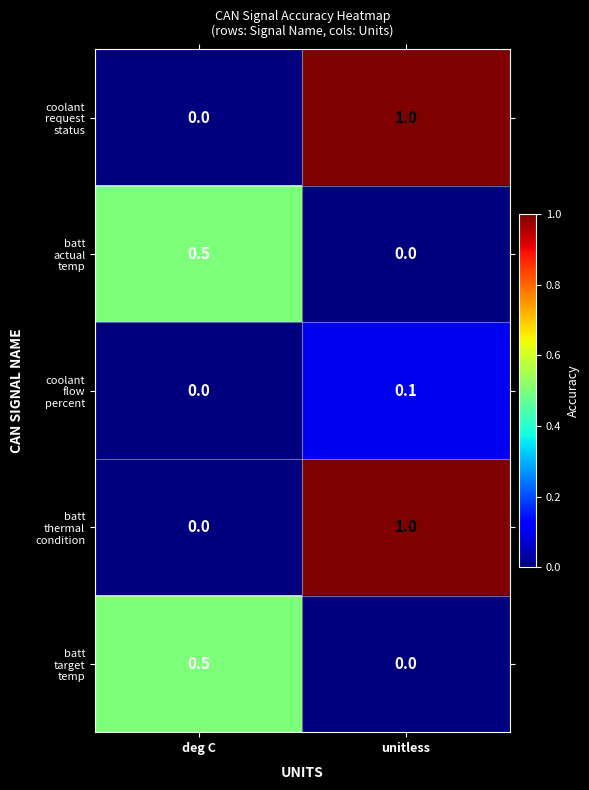

What is the spread (max minus min) of values at unitless?

1.0